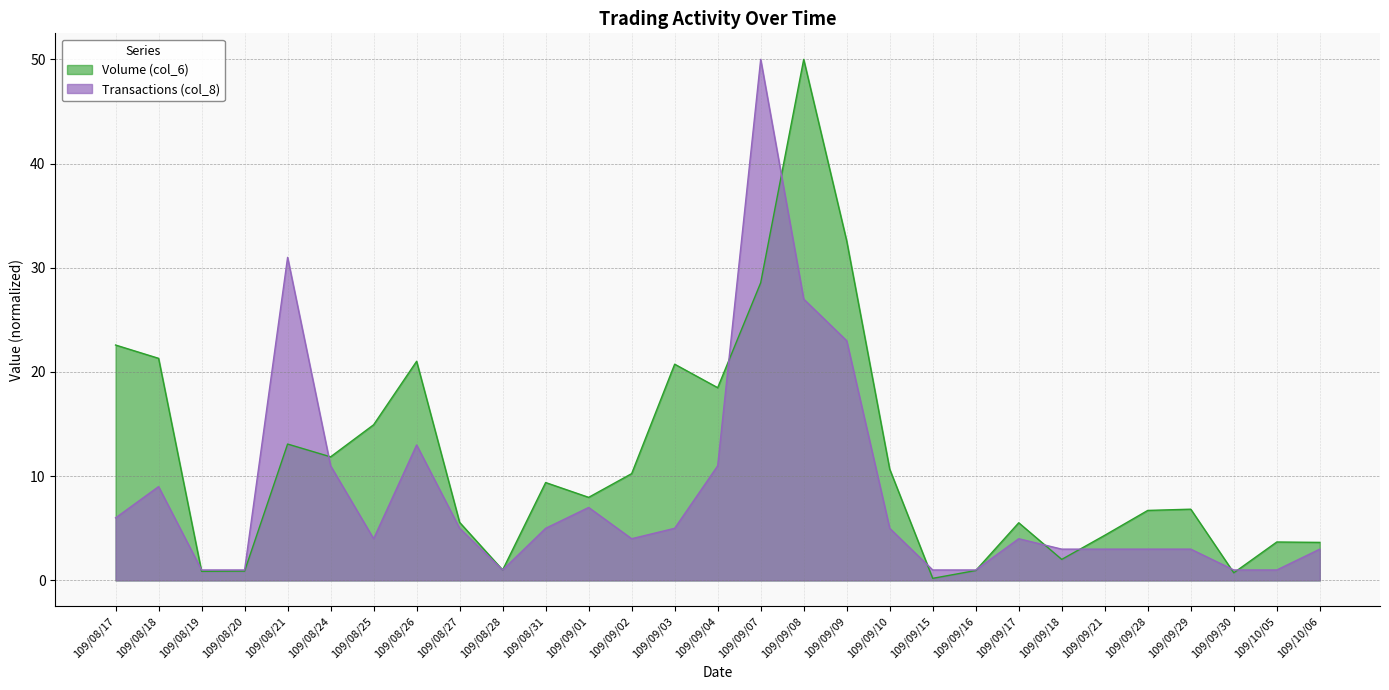

True or false: Volume (col_6) has more than 2 interior local peaks.

True